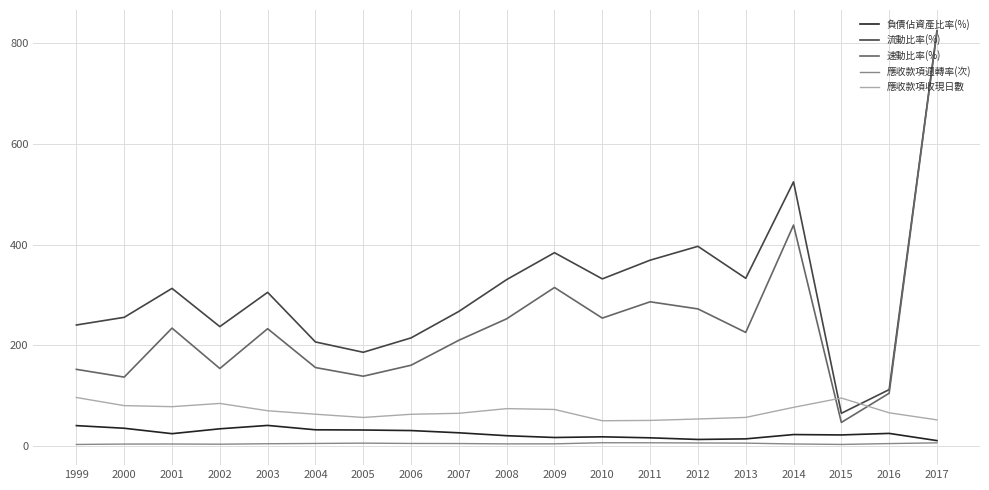

True or false: 速動比率(%) has a value of 109.1 at 2011.

False